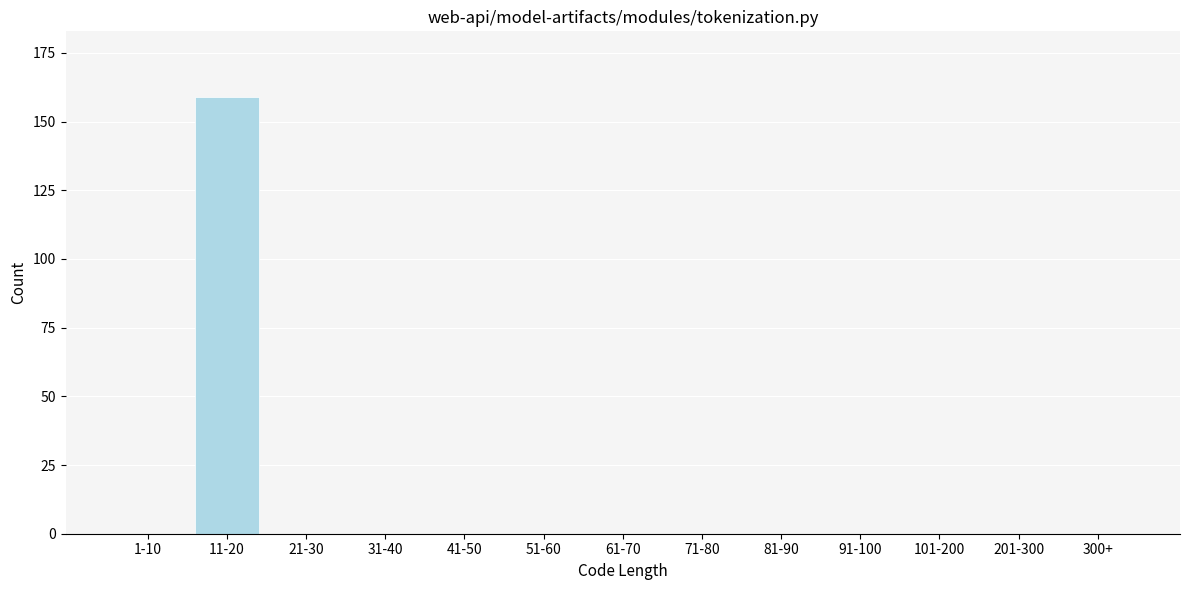

Reading right to left, extract all data points from this chart.

300+=0	201-300=0	101-200=0	91-100=0	81-90=0	71-80=0	61-70=0	51-60=0	41-50=0	31-40=0	21-30=0	11-20=159	1-10=0